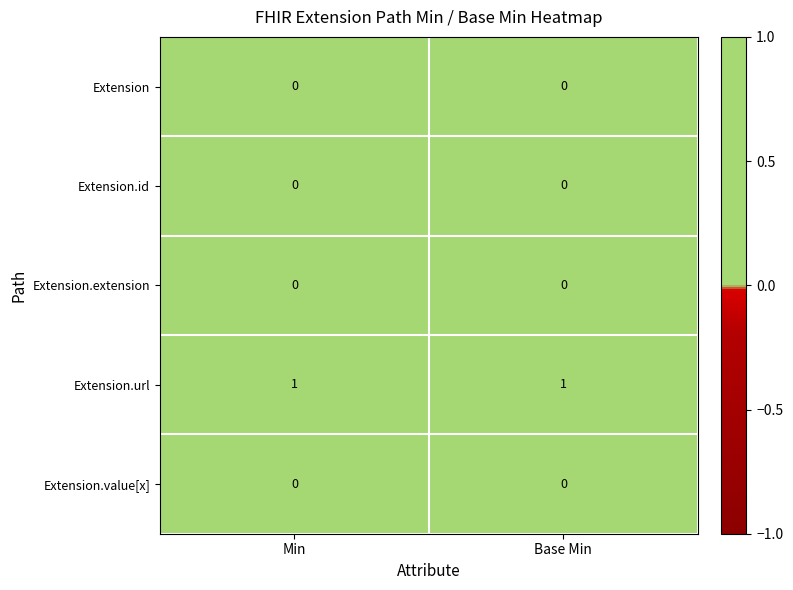

Reading left to right, extract all data points from this chart.

Extension: Min=0	Base Min=0
Extension.id: Min=0	Base Min=0
Extension.extension: Min=0	Base Min=0
Extension.url: Min=1	Base Min=1
Extension.value[x]: Min=0	Base Min=0